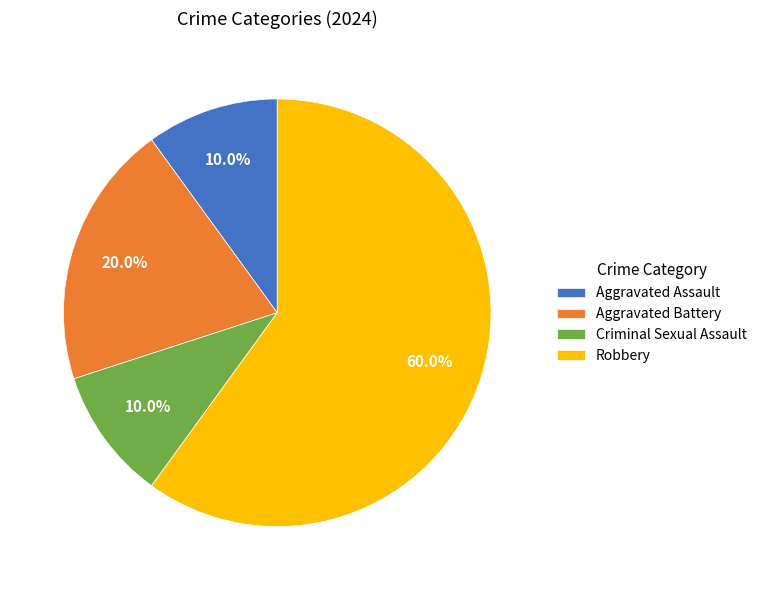

To the nearest percent, what is the average slice percentage?

25%